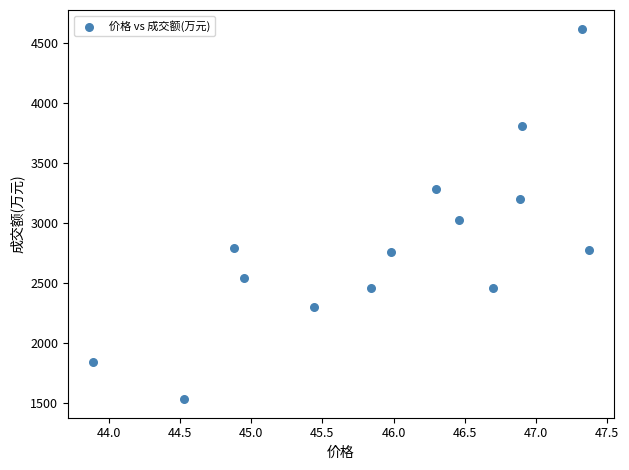

What Y value in the scatter plot is closest to 3079?

3029